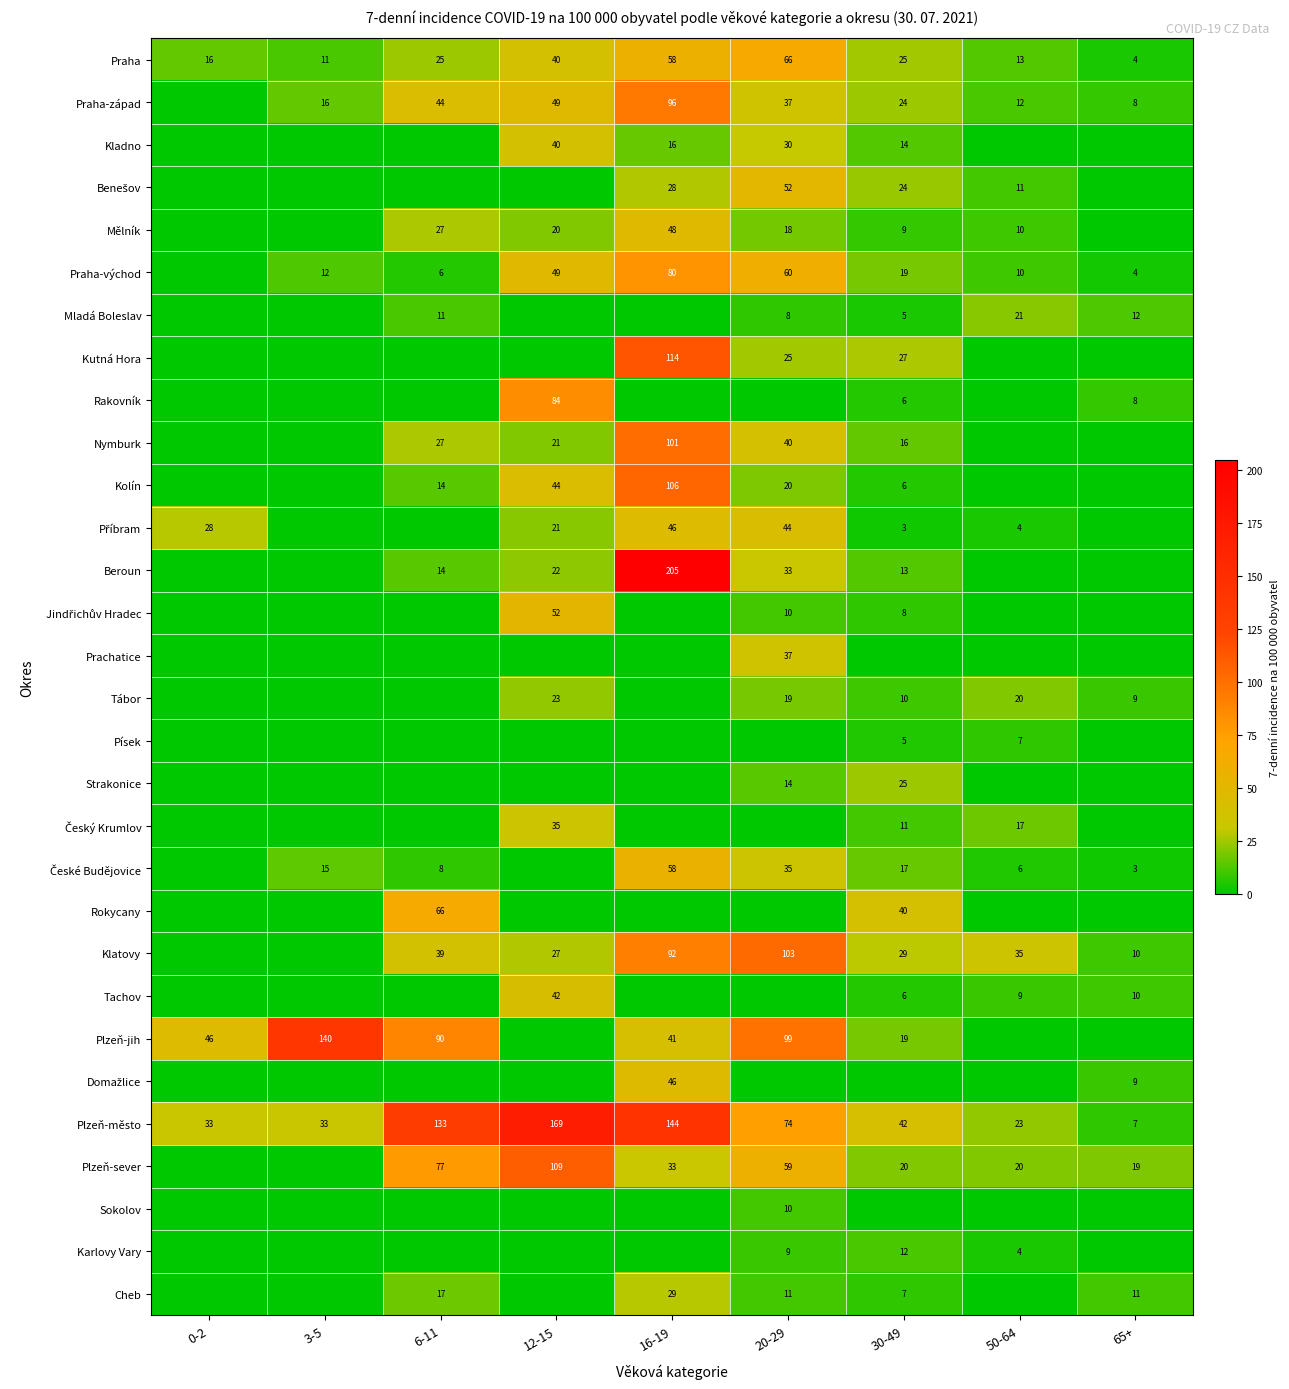

The Plzeň-sever series shows 59 at 20-29. True or false?

True